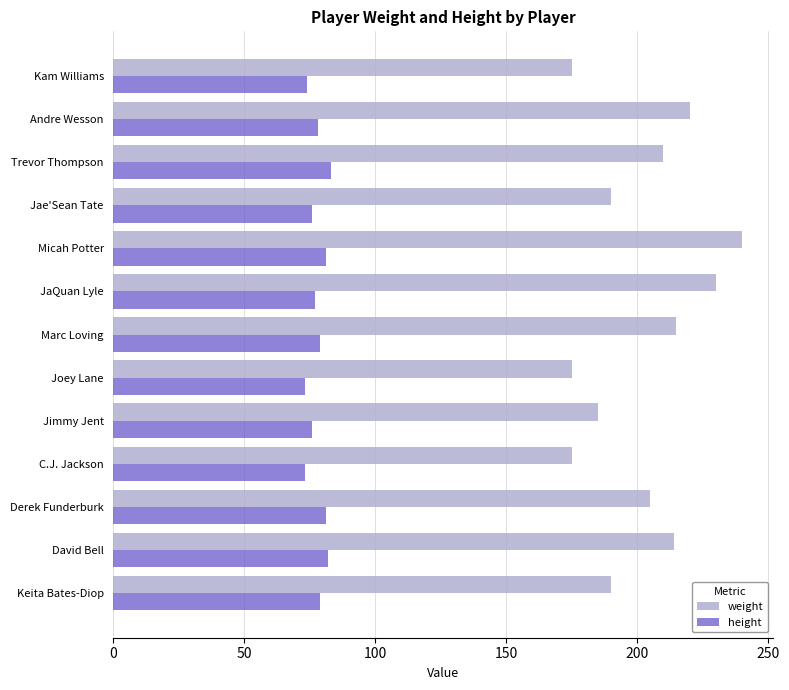

Is it true that height equals 79 at Marc Loving?

True